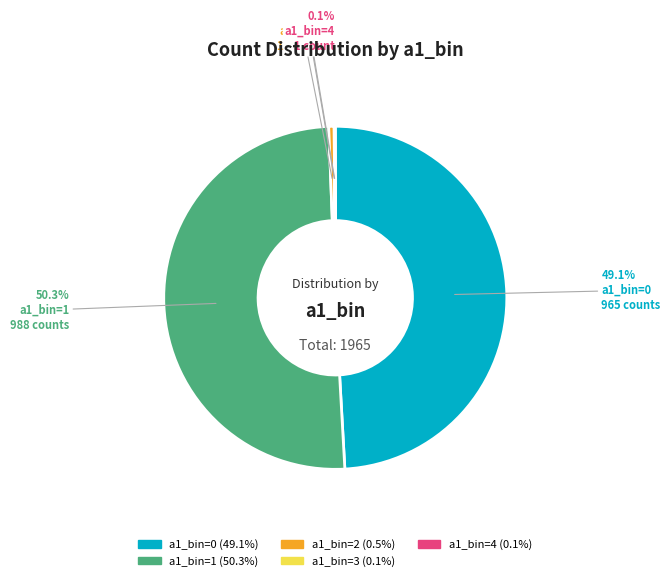

Which category accounts for the majority?

a1_bin=1